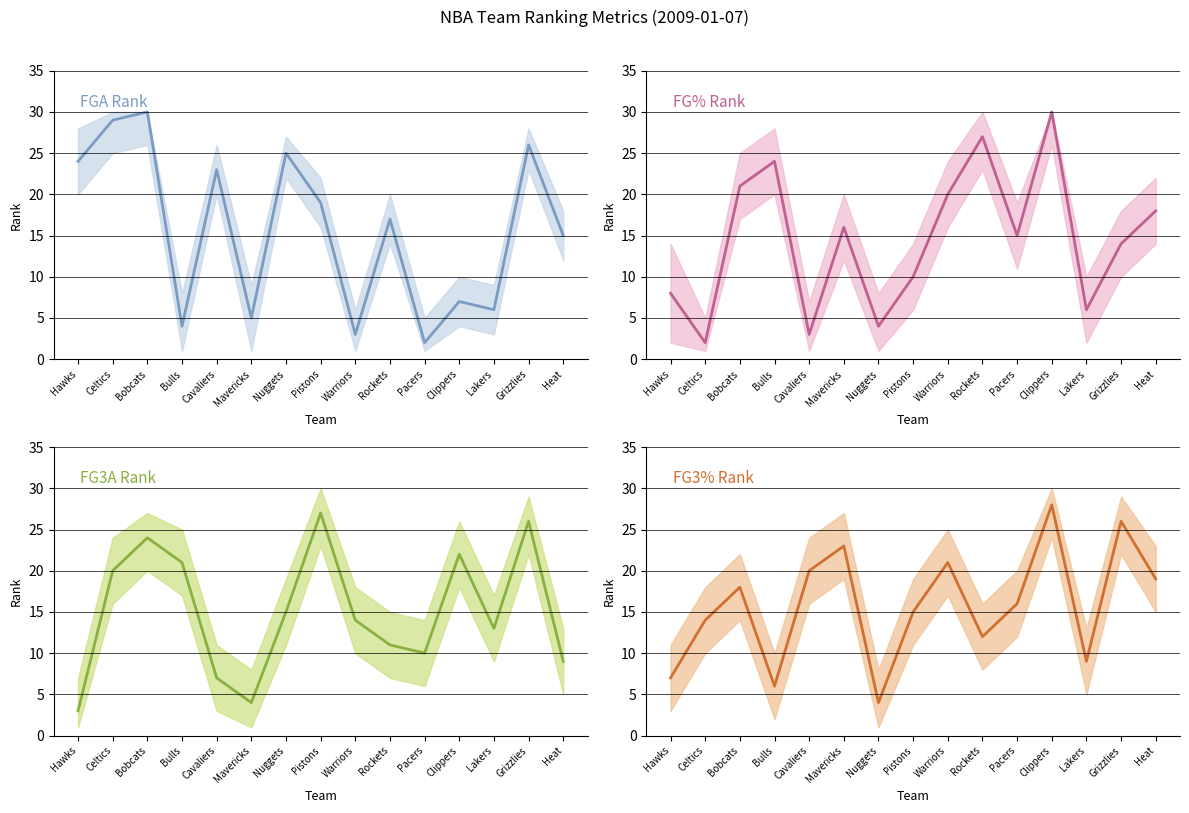

How many interior local peaks does the FGA Rank series have?

6